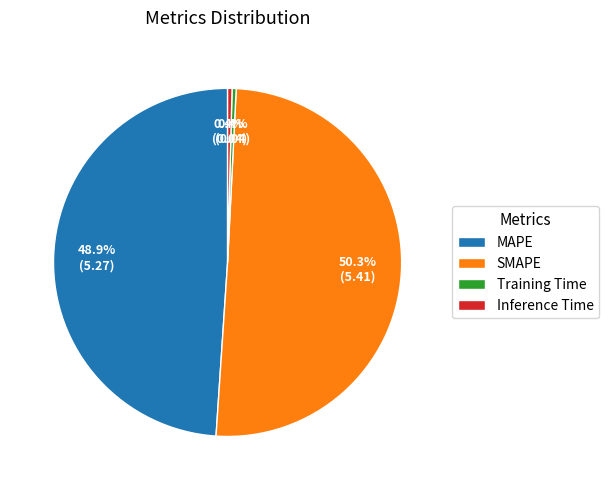

To the nearest percent, what is the combined percentage of Training Time and MAPE?

49%